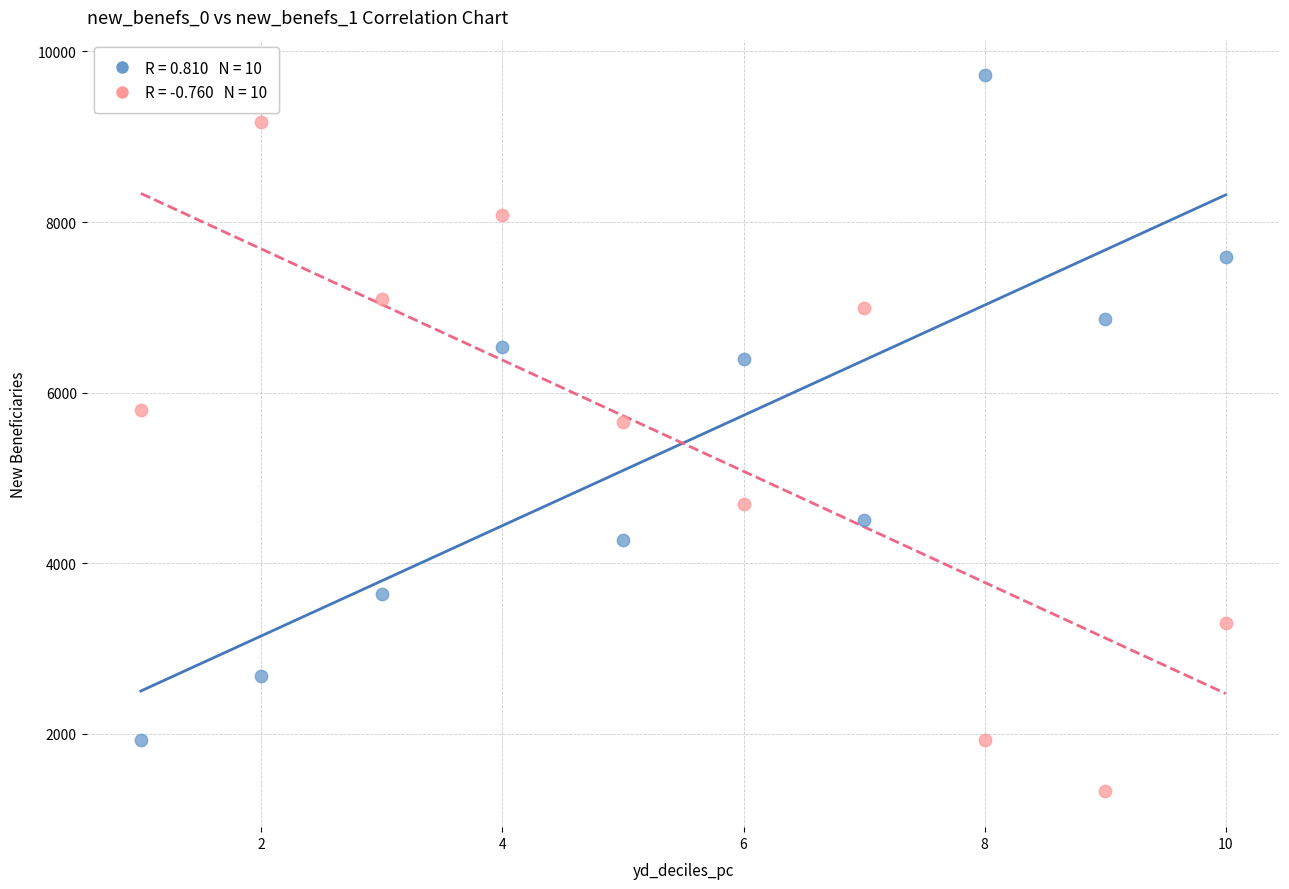

Across all series, what Y value is closest to 5521?

5653.1